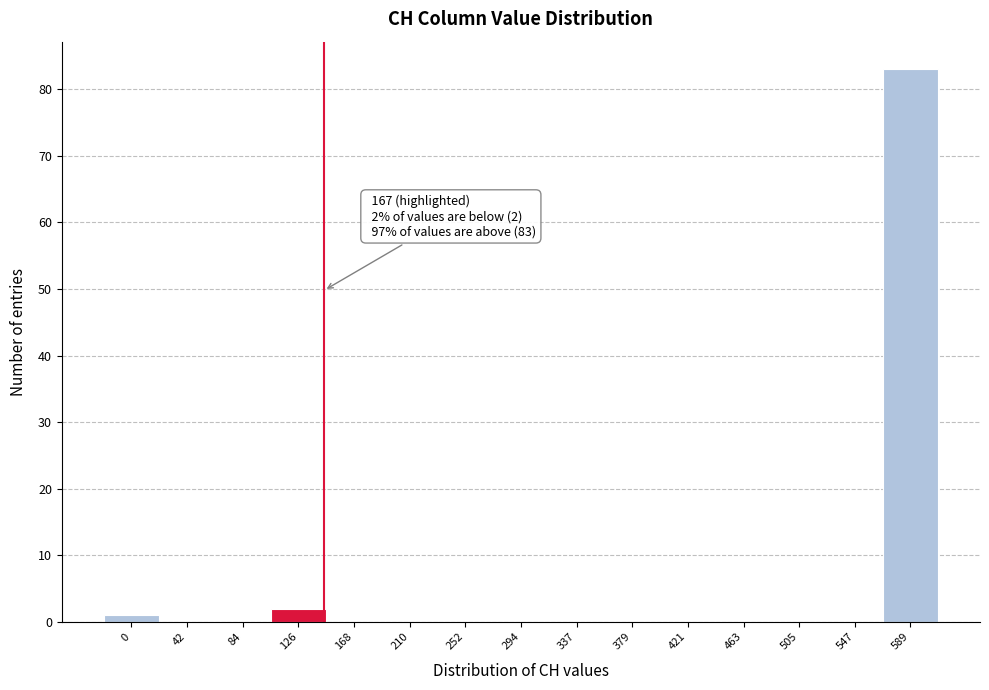

Reading left to right, list all the values displayed in this chart.

0=1	42=0	84=0	126=2	168=0	210=0	252=0	294=0	337=0	379=0	421=0	463=0	505=0	547=0	589=83